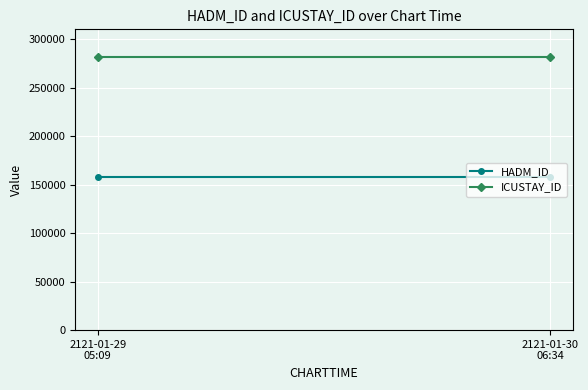

What position from the right is 2121-01-29
05:09?

2